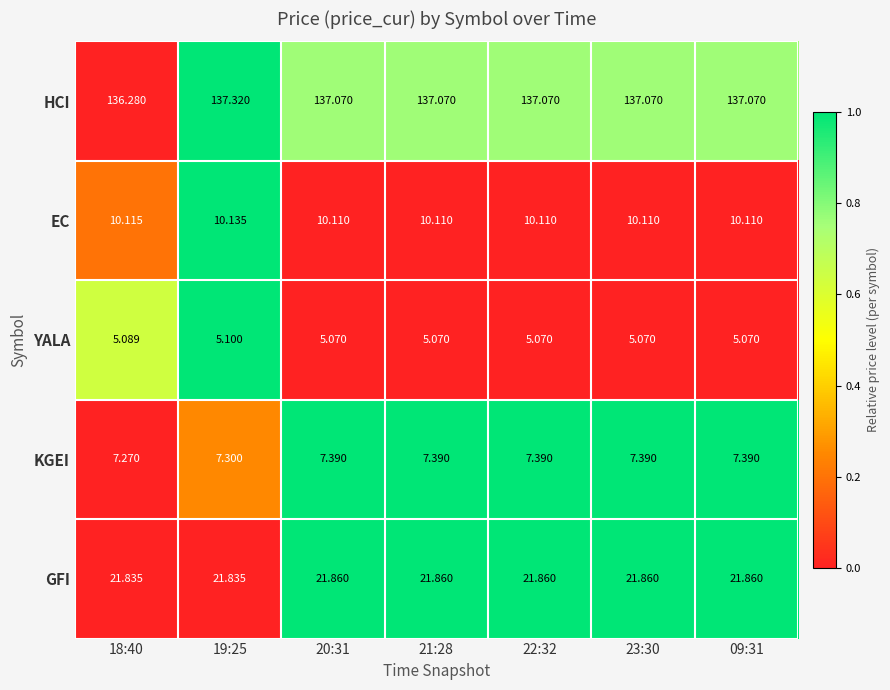

Rank the series at 21:28 from lowest to highest value.

YALA, KGEI, EC, GFI, HCI